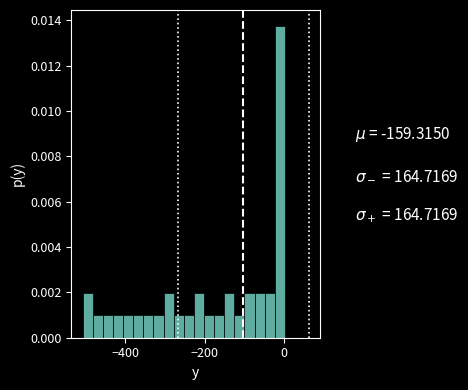

Around what value on the x-axis is the tallest bar? Give the approximate position of its centre, as read against the axis.

-20